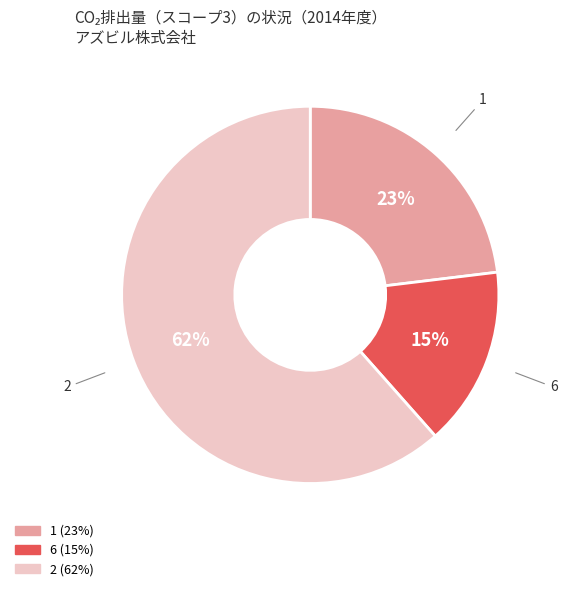

Approximately how many times larger is the value at 1 compared to 6?

1.5